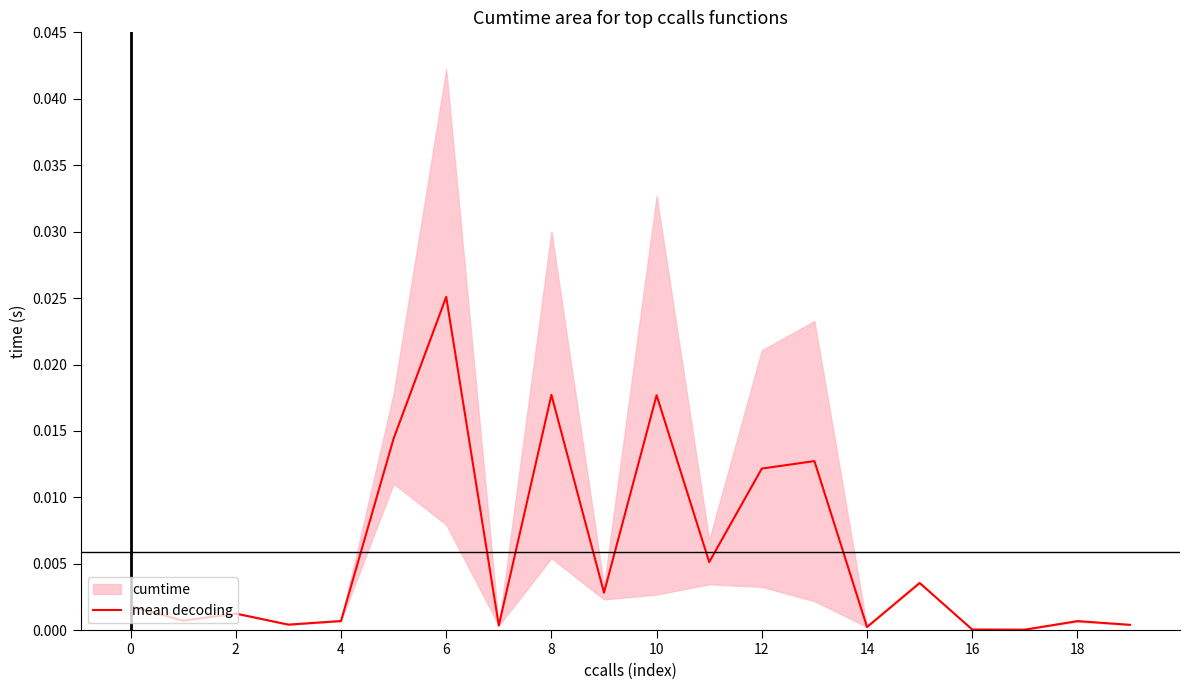

Which category has the lowest value across all series?

17